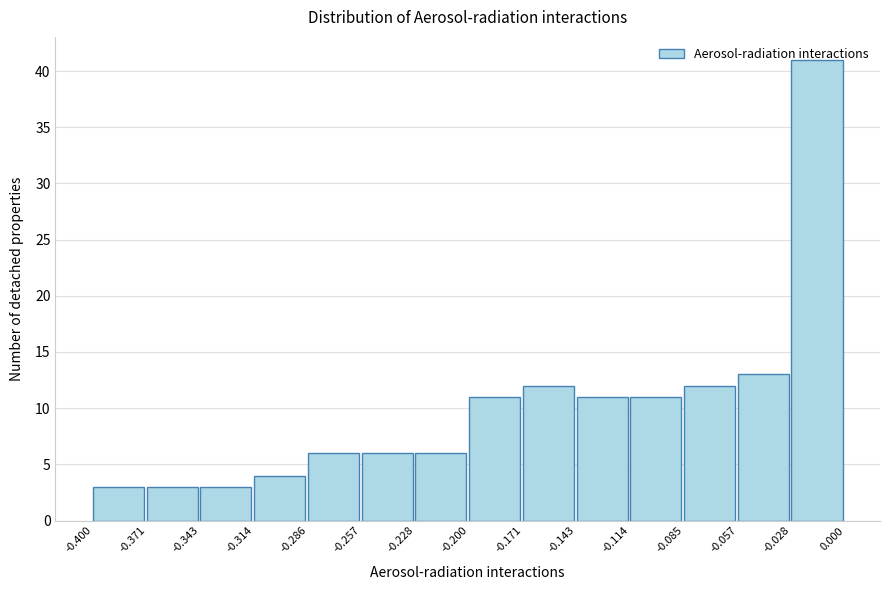

Reading left to right, list every bar in this chart as the range it spans on the x-axis followed by its height. The values are not printed on the chart, so give them approximately, as read against the axis.

-0.400 to -0.371: 3
-0.371 to -0.343: 3
-0.343 to -0.314: 3
-0.314 to -0.286: 4
-0.286 to -0.257: 6
-0.257 to -0.228: 6
-0.228 to -0.200: 6
-0.200 to -0.171: 11
-0.171 to -0.143: 12
-0.143 to -0.114: 11
-0.114 to -0.085: 11
-0.085 to -0.057: 12
-0.057 to -0.028: 13
-0.028 to 0.000: 41